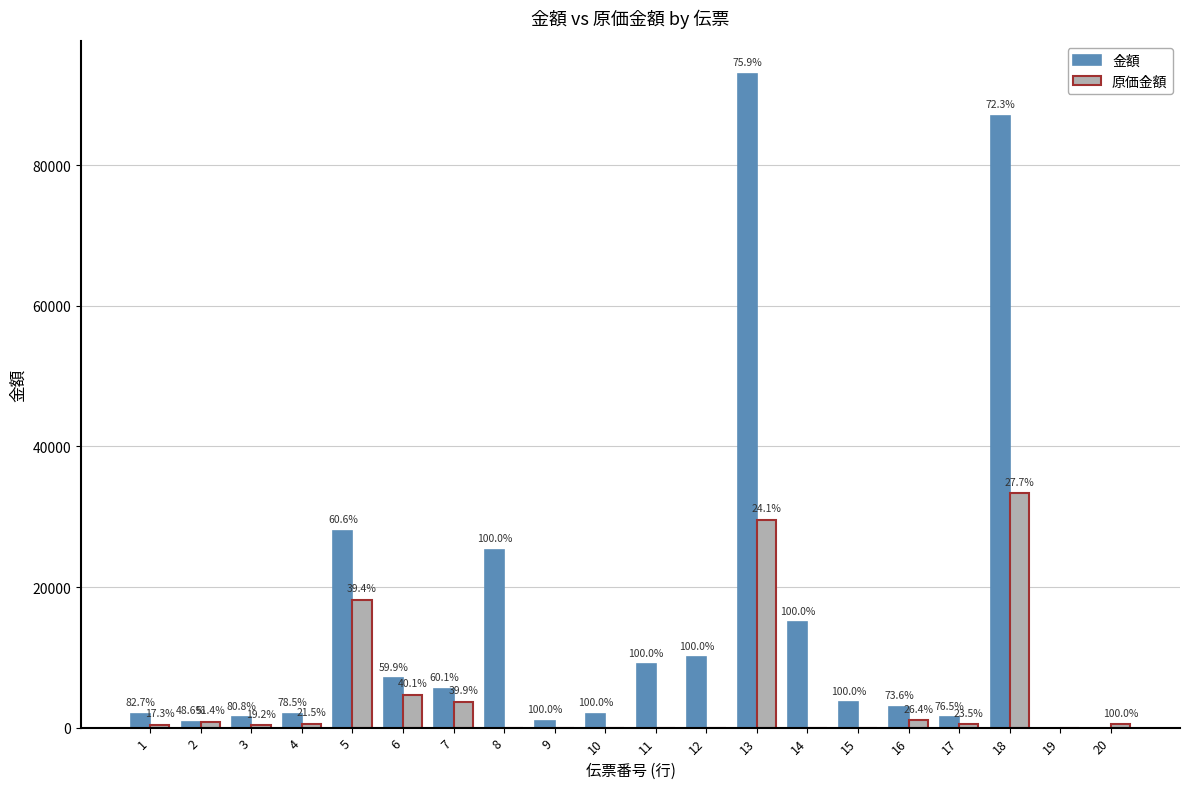

Which series has the largest total across all categories?

金額